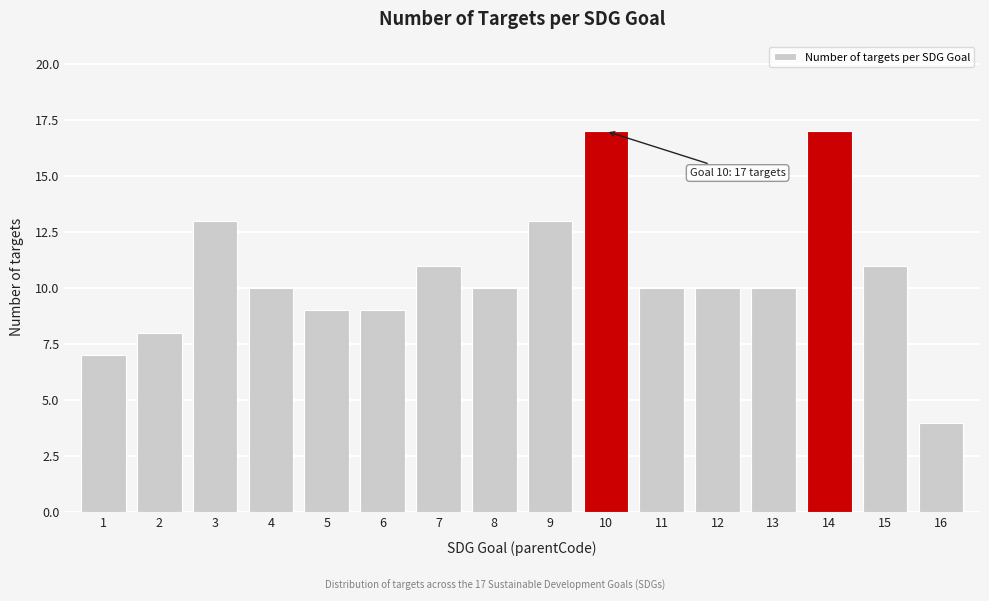

Reading left to right, list all the values displayed in this chart.

7	8	13	10	9	9	11	10	13	17	10	10	10	17	11	4